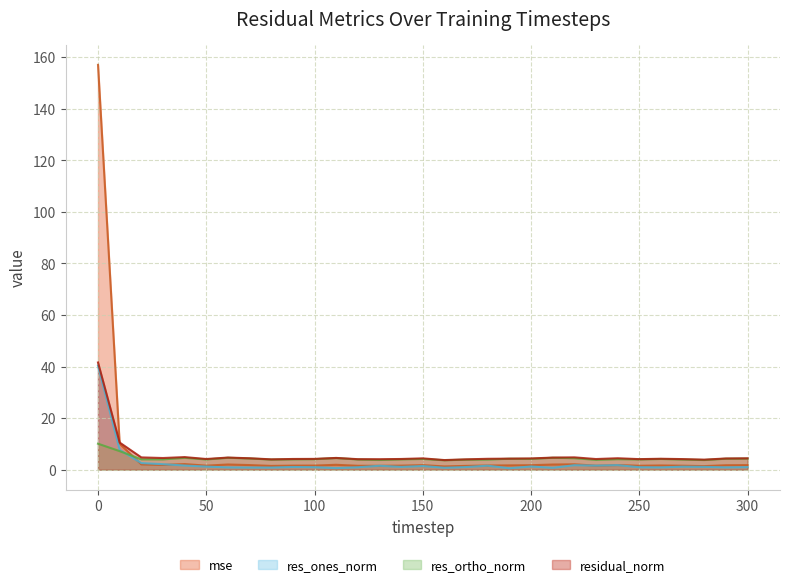

Reading left to right, transcribe all the data shown in this chart.

mse: 0=157.0	10=10.0	20=2.0	30=1.8	40=2.1	50=1.5	60=2.0	70=1.8	80=1.4	90=1.6	100=1.6	110=1.9	120=1.5	130=1.5	140=1.5	150=1.7	160=1.2	170=1.5	180=1.6	190=1.7	200=1.7	210=2.0	220=2.1	230=1.5	240=1.8	250=1.5	260=1.6	270=1.5	280=1.4	290=1.7	300=1.8
res_ones_norm: 0=40.3	10=7.7	20=2.5	30=2.1	40=1.6	50=1.2	60=0.9	70=0.8	80=0.8	90=1.0	100=0.9	110=0.6	120=0.9	130=1.5	140=1.1	150=1.4	160=0.7	170=1.0	180=1.5	190=0.5	200=1.2	210=0.7	220=1.7	230=1.6	240=1.7	250=0.9	260=0.9	270=1.1	280=1.1	290=0.9	300=1.0
res_ortho_norm: 0=10.1	10=7.2	20=4.0	30=4.0	40=4.6	50=4.0	60=4.6	70=4.3	80=3.9	90=4.0	100=4.1	110=4.5	120=3.9	130=3.8	140=4.0	150=4.1	160=3.6	170=3.9	180=3.9	190=4.2	200=4.2	210=4.6	220=4.4	230=3.8	240=4.1	250=4.0	260=4.1	270=3.9	280=3.7	290=4.2	300=4.3
residual_norm: 0=41.6	10=10.5	20=4.7	30=4.5	40=4.9	50=4.1	60=4.7	70=4.4	80=4.0	90=4.1	100=4.2	110=4.5	120=4.1	130=4.0	140=4.1	150=4.4	160=3.7	170=4.0	180=4.2	190=4.3	200=4.3	210=4.7	220=4.8	230=4.1	240=4.4	250=4.1	260=4.2	270=4.1	280=3.9	290=4.3	300=4.4